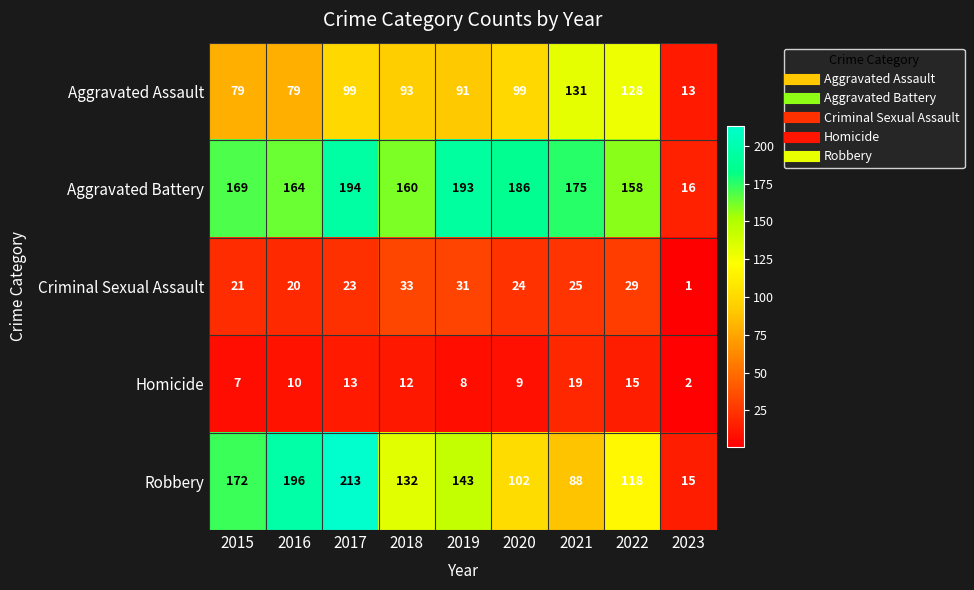

Which series has the widest spread of values?

Robbery